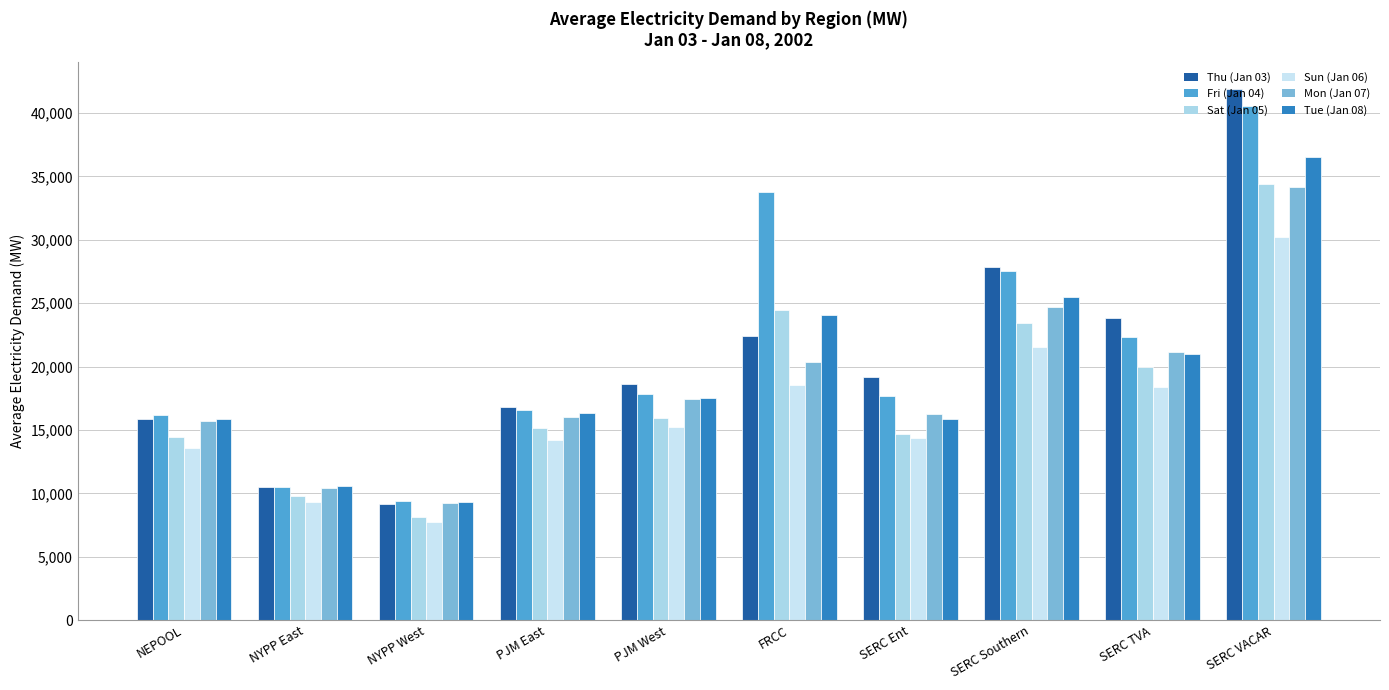

The Mon (Jan 07) series shows 10066.5 at NEPOOL. True or false?

False